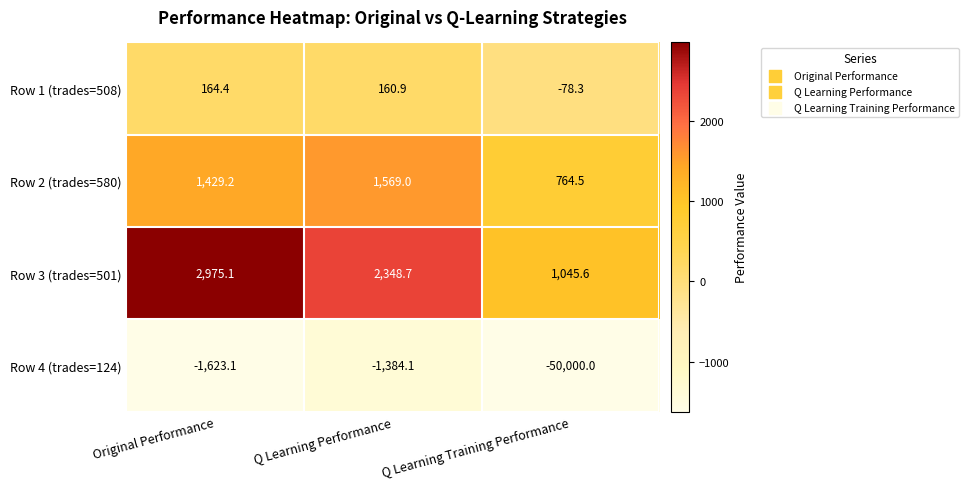

What is the sum of all Row 1 (trades=508) values?

247.0